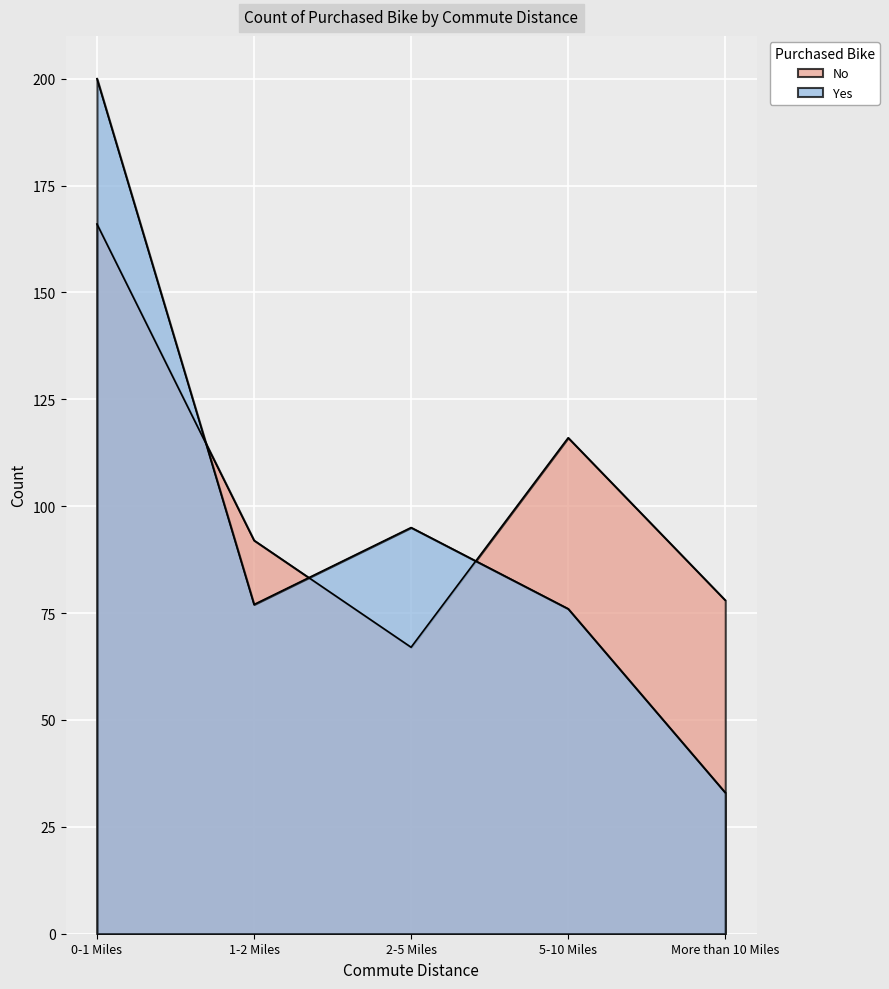

What are all the series names shown in the legend?

No, Yes